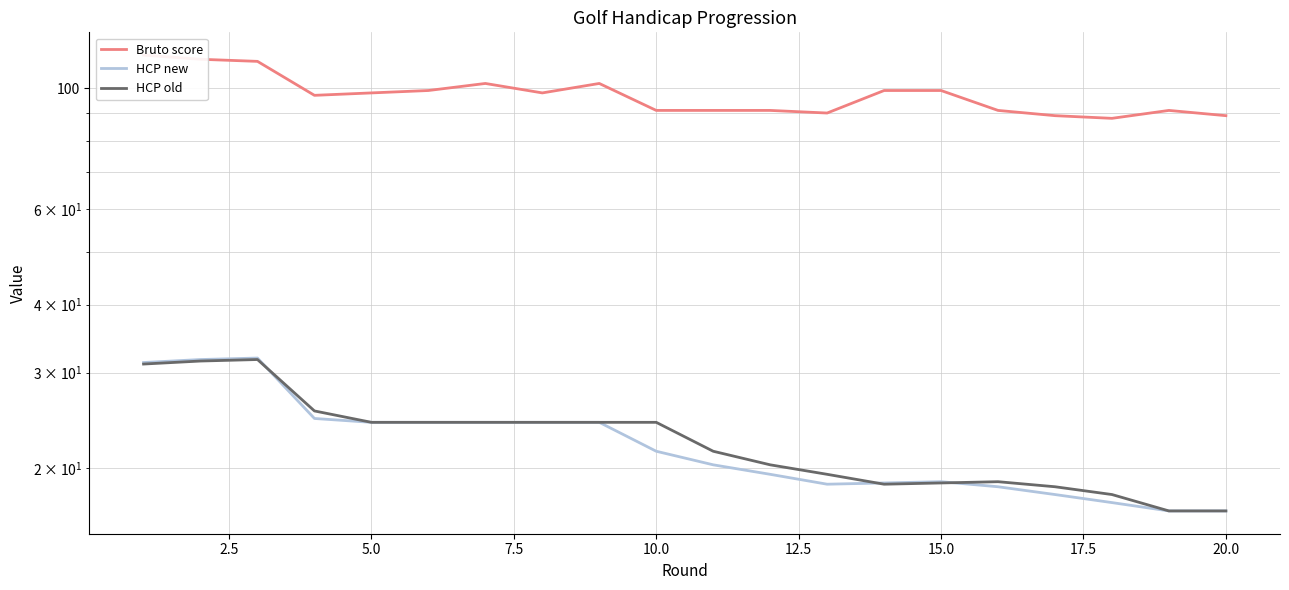

What is the lowest value of the Bruto score series?

88.0